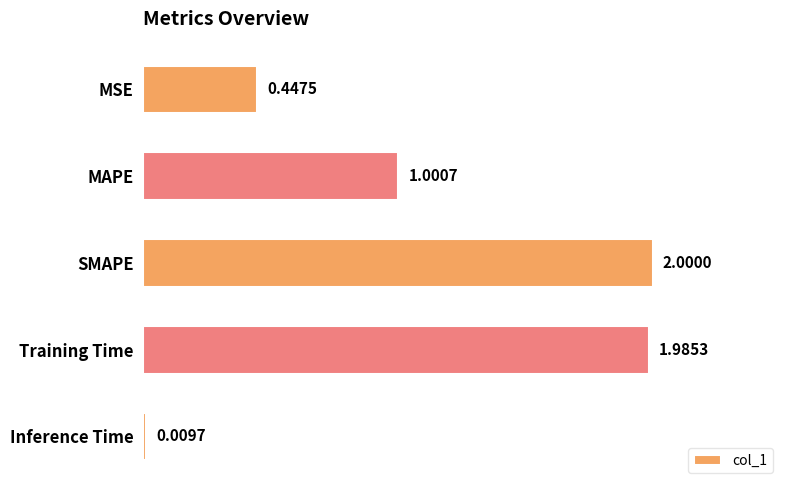

At which category does the chart reach its peak across all series?

SMAPE